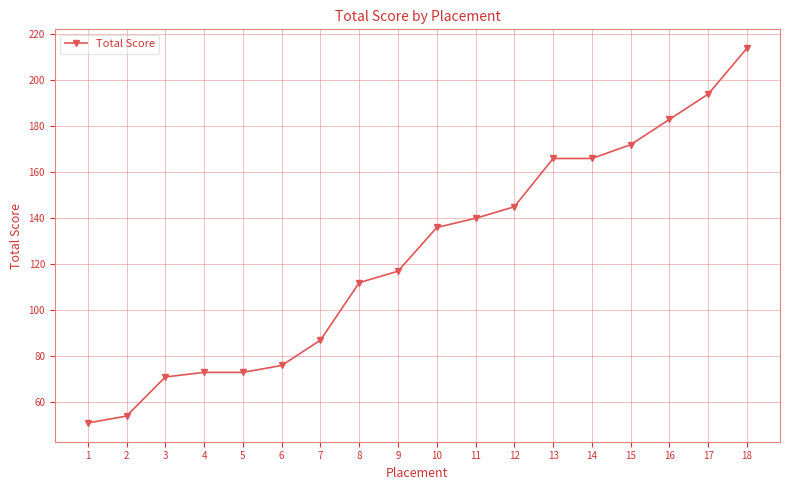

The chart shows a value of 214 at 18. True or false?

True